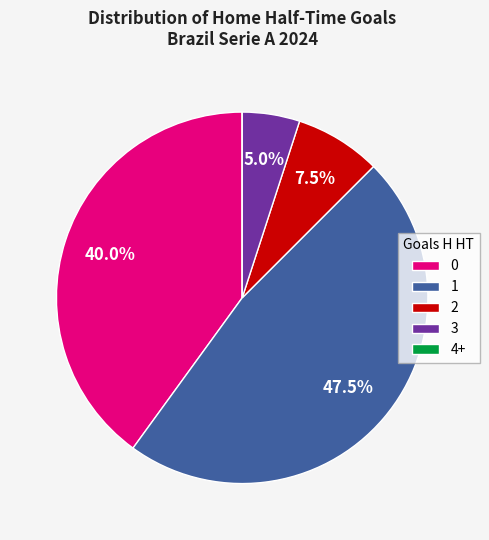

Approximately how many times larger is the value at 1 compared to 2?

6.3